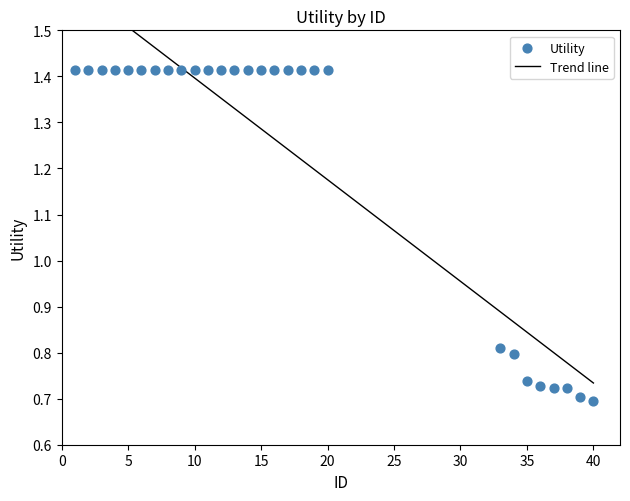

Approximately how many times larger is the value at 3 compared to 17?

1.0